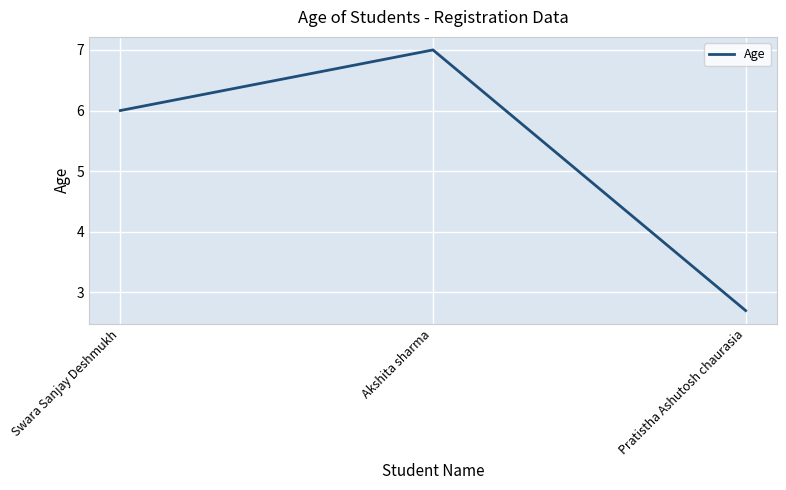

List the labels in order of value, smallest first.

Pratistha Ashutosh chaurasia, Swara Sanjay Deshmukh, Akshita sharma